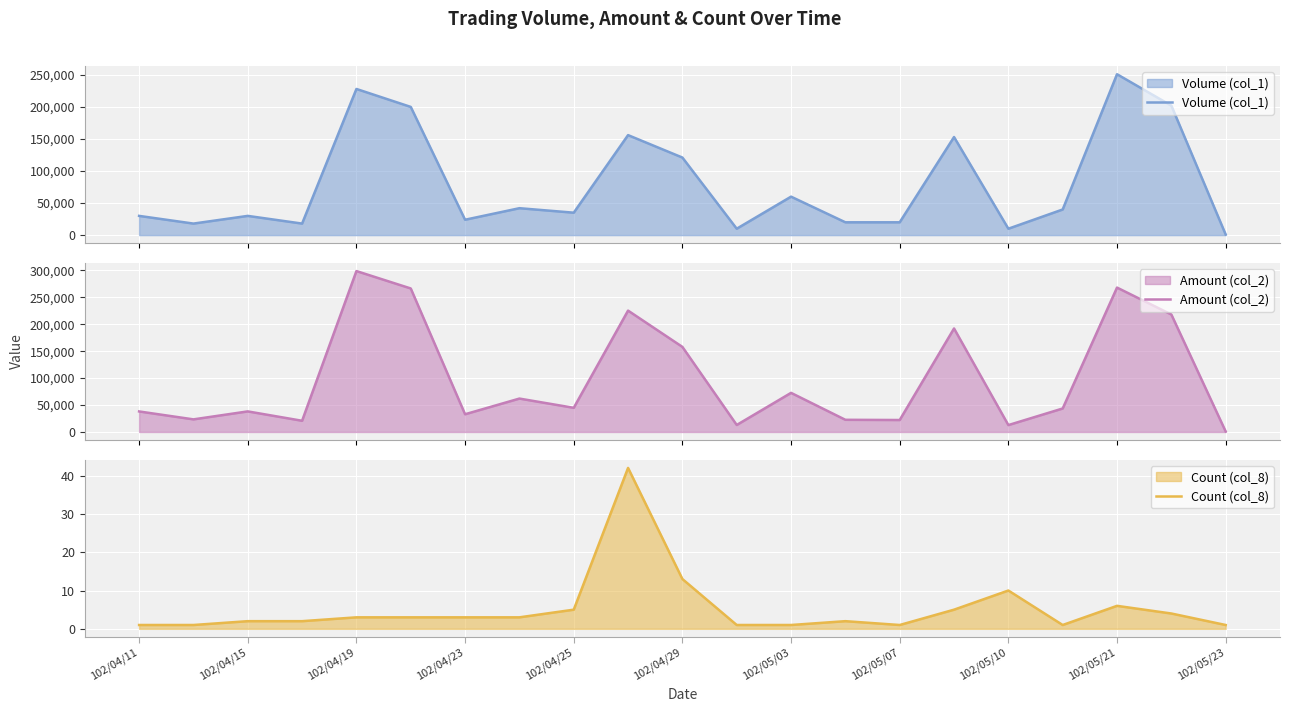

How many data points in Amount (col_2) are above 43600?

10